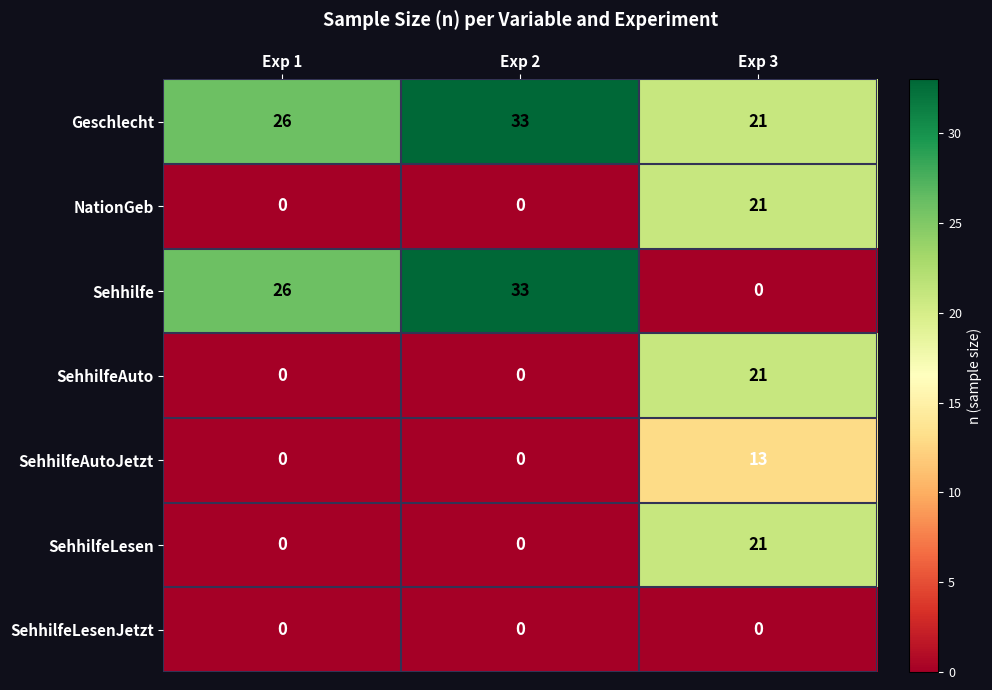

What value does the Geschlecht series have at Exp 3, to the nearest 10?

20